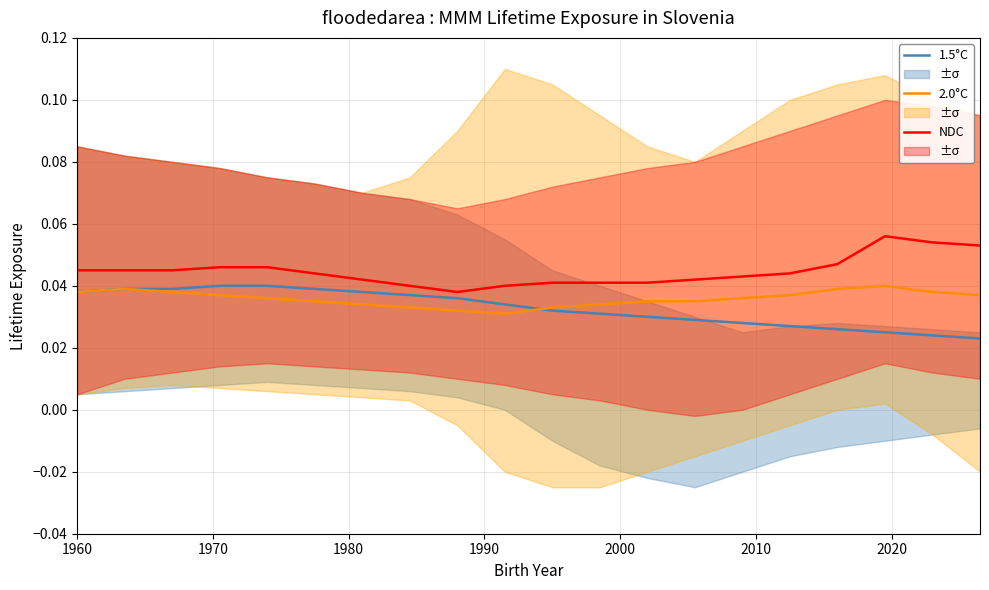

Does the chart display data point markers on the line(s)?

No